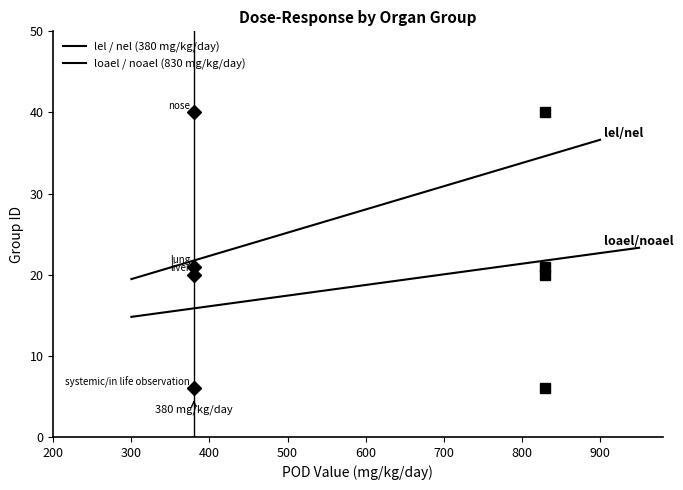

What are all the series names shown in the legend?

lel / nel (380 mg/kg/day), loael / noael (830 mg/kg/day)